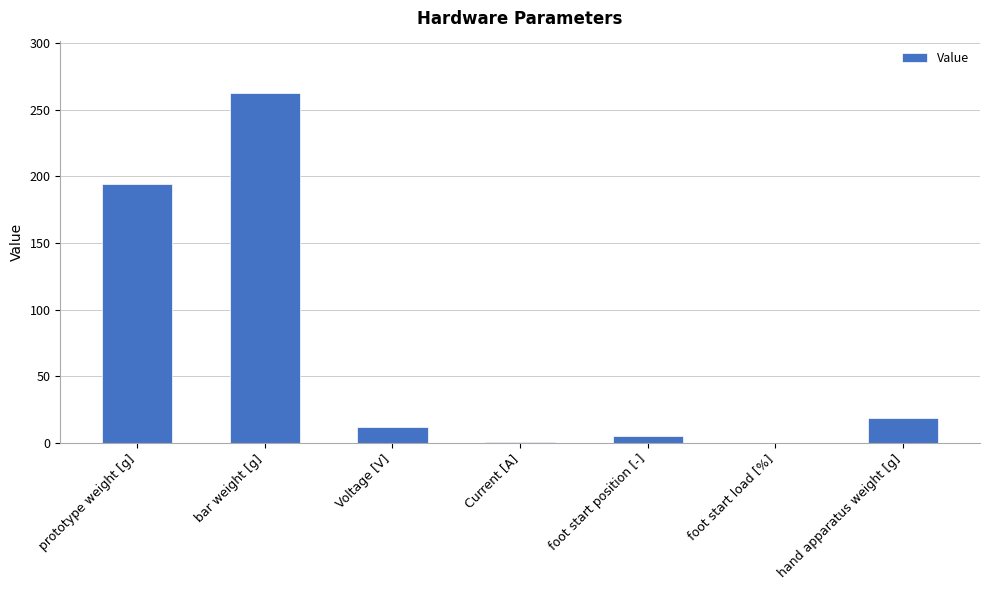

Between bar weight [g] and prototype weight [g], which is larger?

bar weight [g]